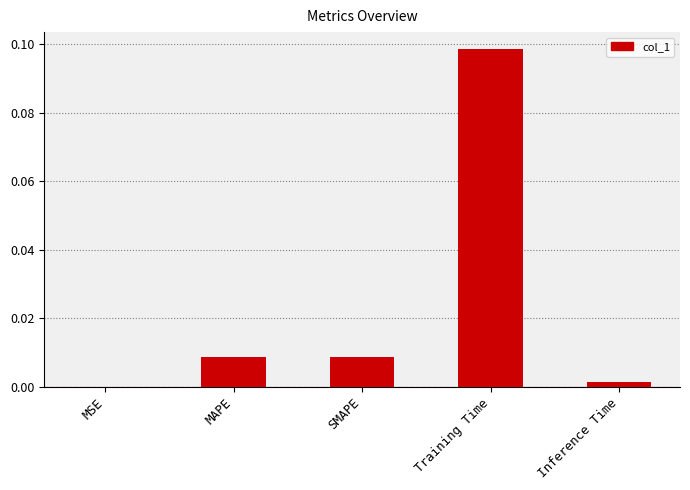

Are the bars horizontal?

No